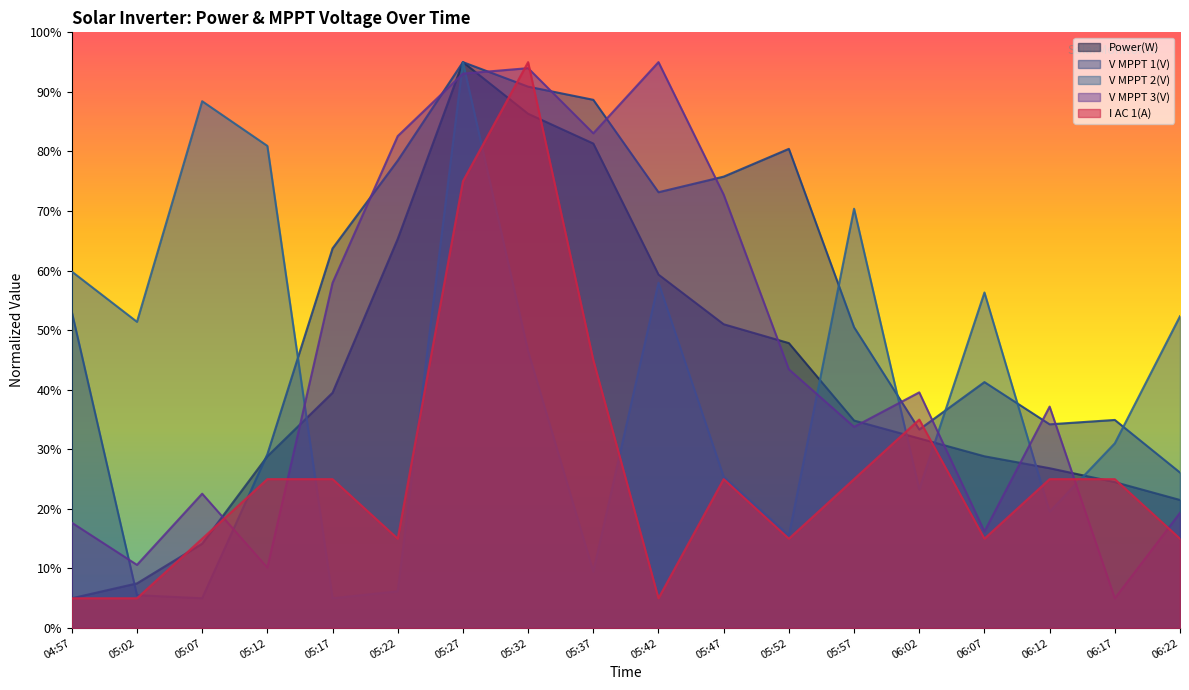

How many lines are shown in the chart?

5